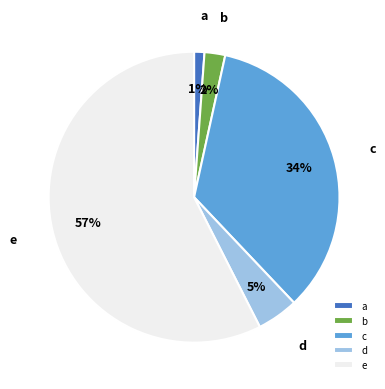

Is e the majority of the pie?

Yes